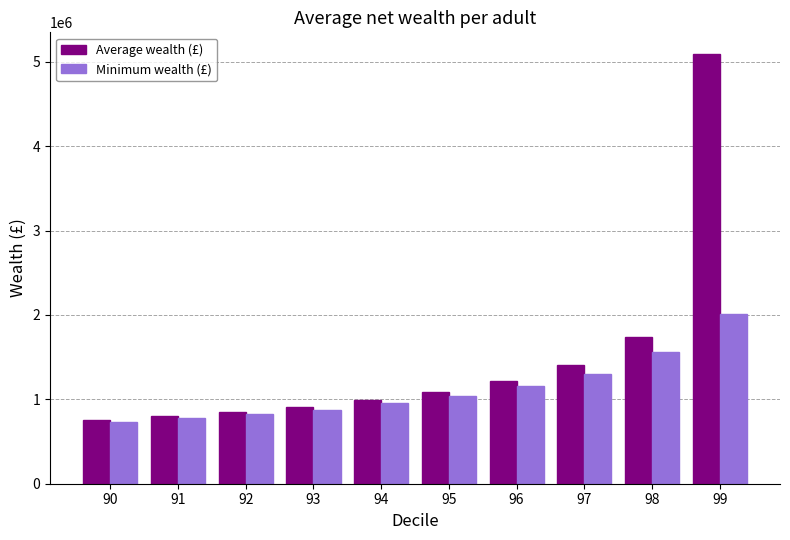

What is the highest value of the Average wealth (£) series?

5093924.5